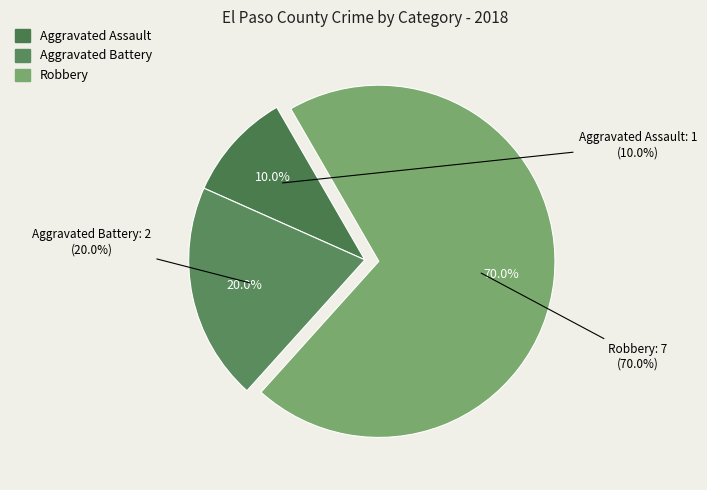

What is the change in value from Aggravated Assault to Robbery?

+6